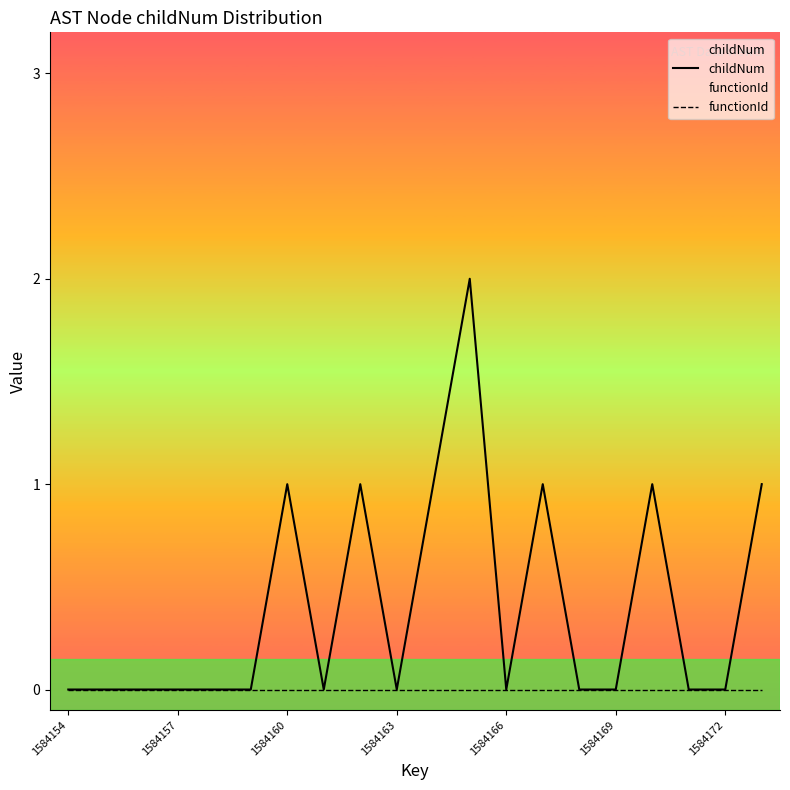

True or false: childNum and functionId cross at least once.

False